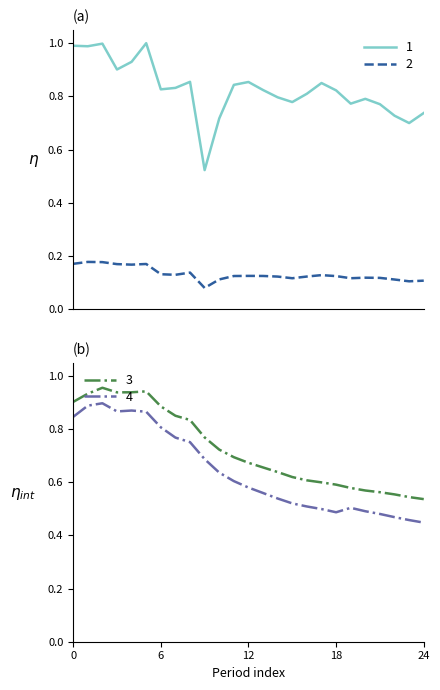

True or false: 1 and 2 intersect in this chart.

False